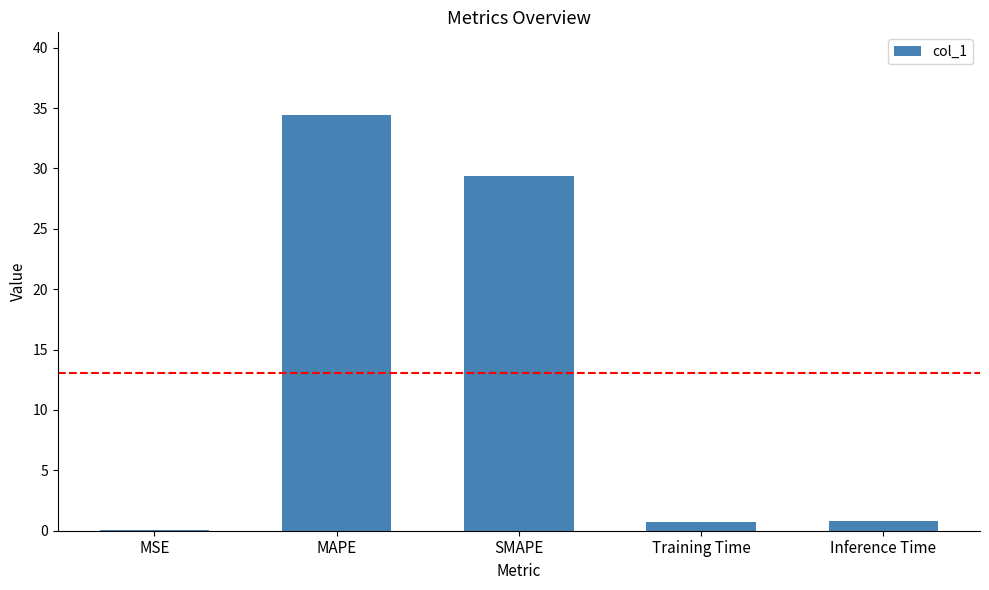

What is the maximum value shown in the chart?

34.4